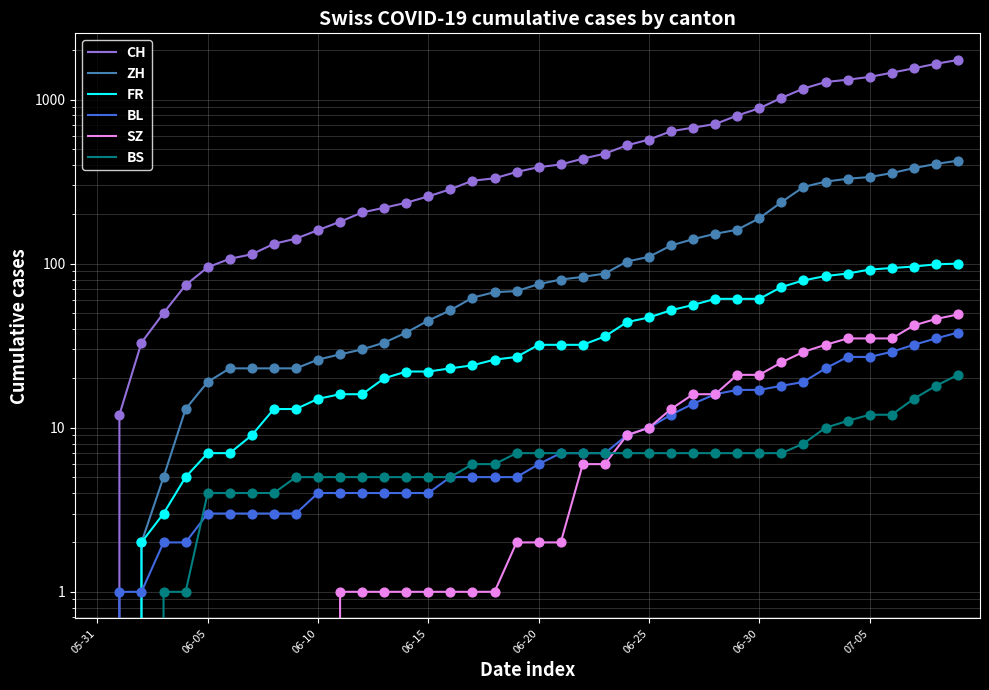

Which series reaches the minimum Y coordinate?

CH